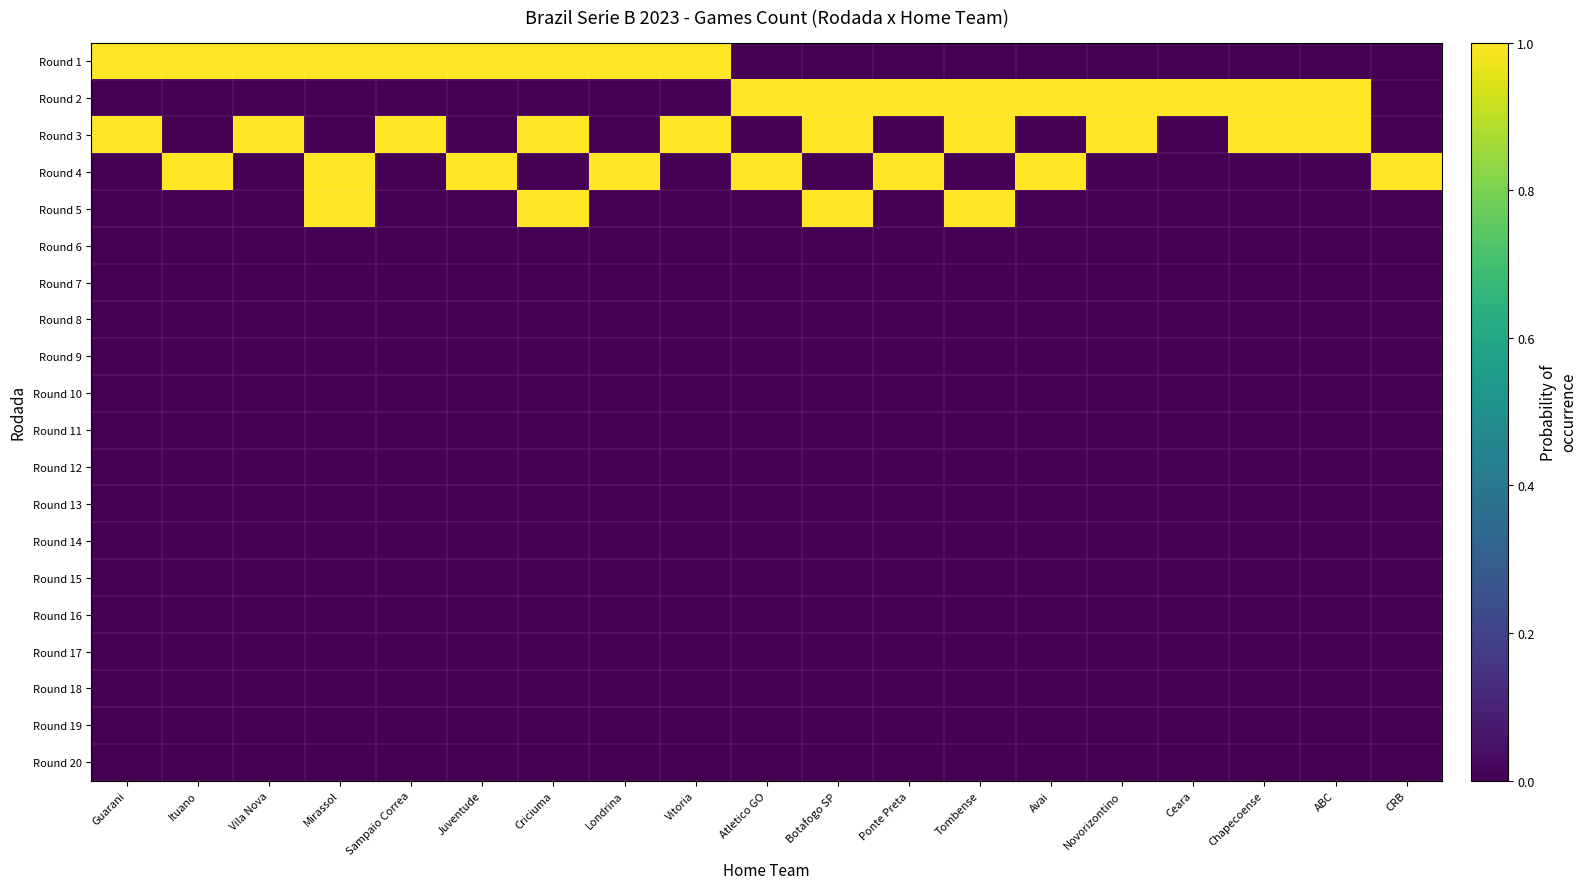

At which category is the sum across all series the highest?

Mirassol